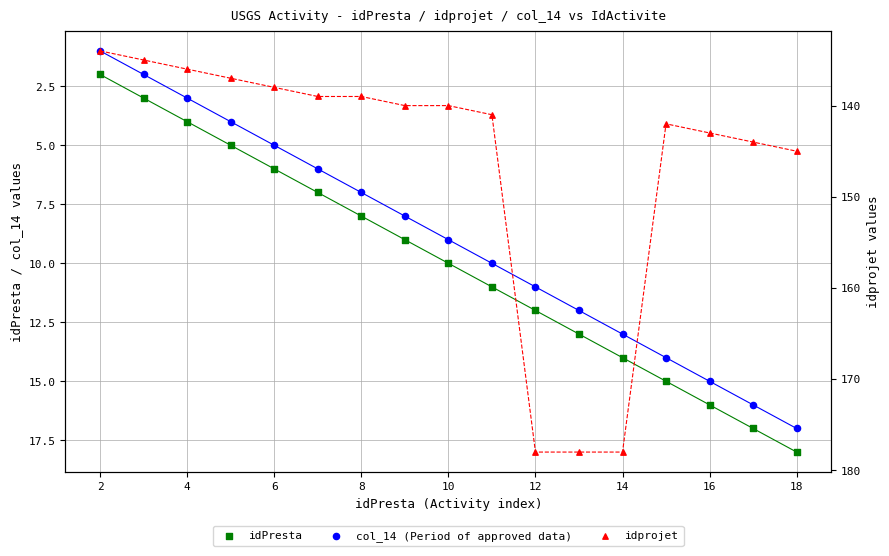

Is the value of col_14 (Period of approved data) at 10 greater than the value of idPresta at 14?

No